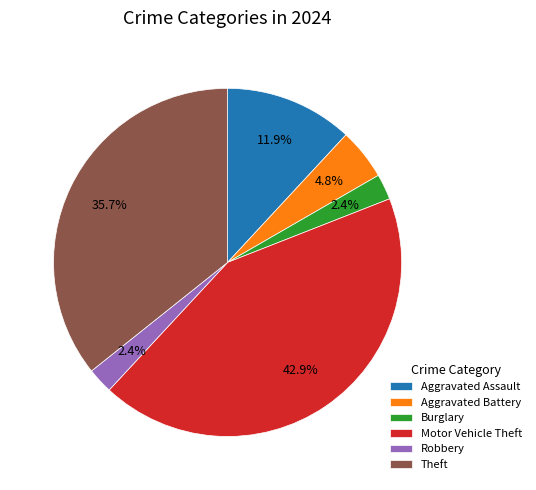

To the nearest percent, what percentage of the pie is Burglary?

2%